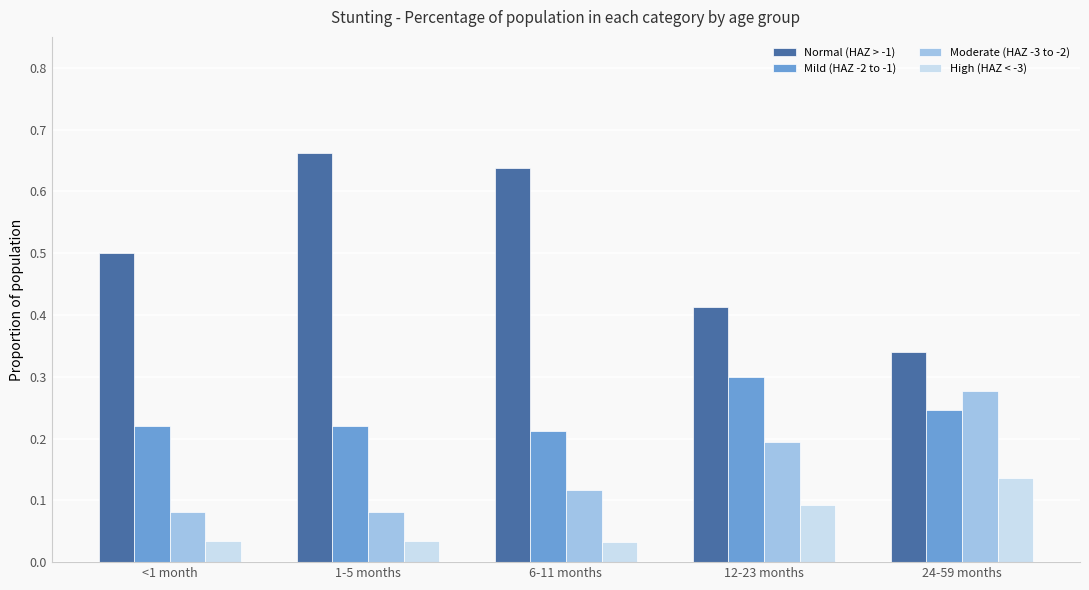

Between 6-11 months and 24-59 months, which series saw the biggest shift?

Normal (HAZ > -1)